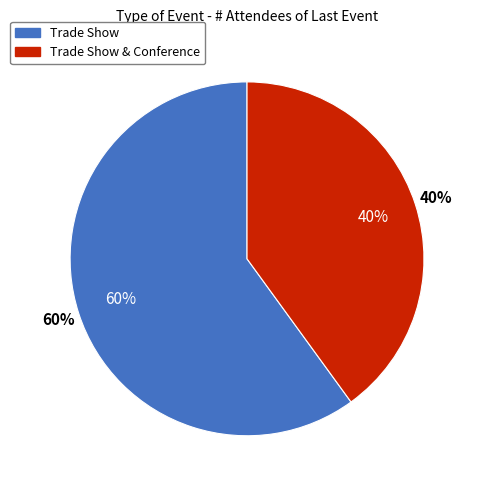

Rank the categories by value from lowest to highest.

Trade Show & Conference, Trade Show